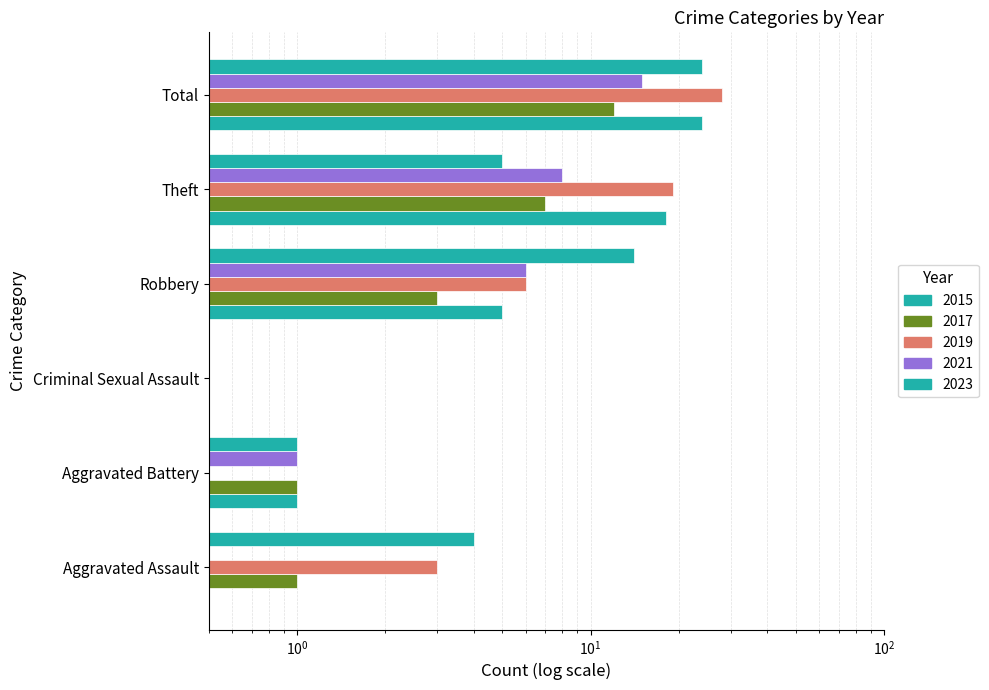

How many groups of bars are there?

6